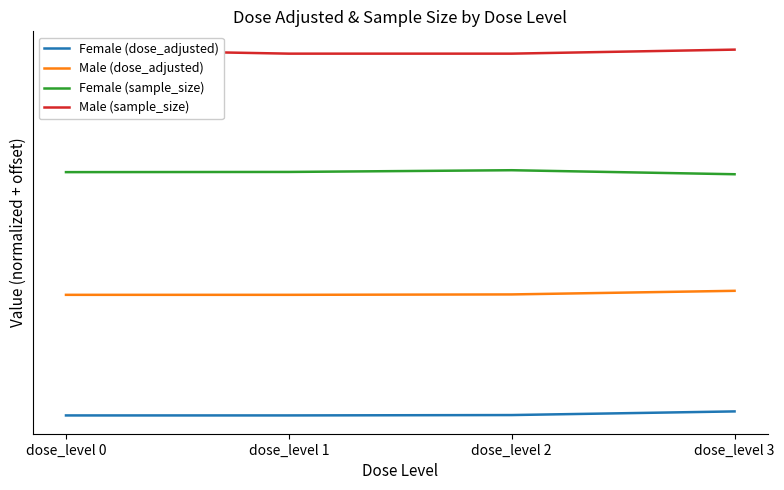

True or false: Male (dose_adjusted) and Male (sample_size) intersect in this chart.

False